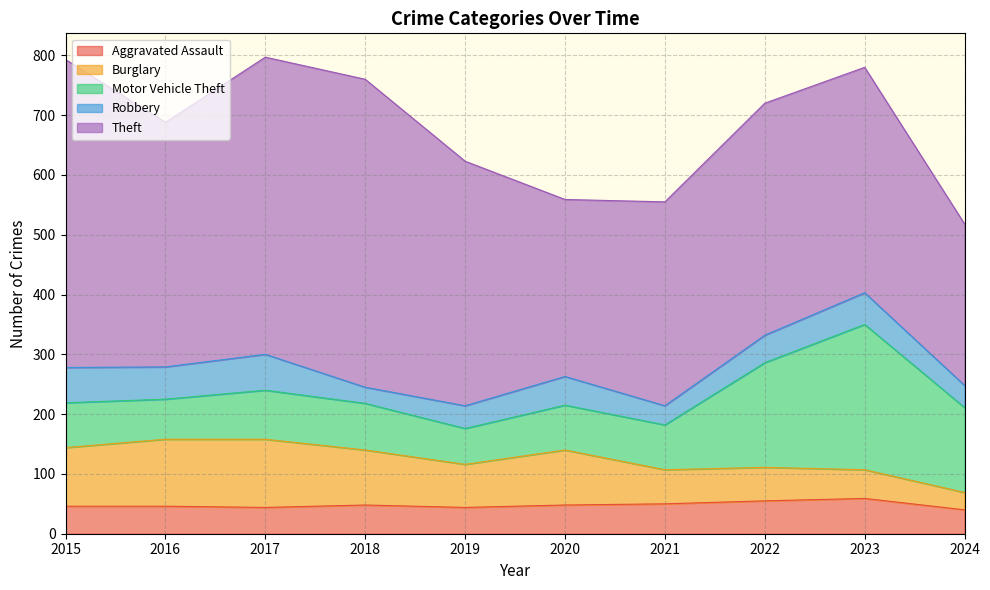

Does the chart display data point markers on the line(s)?

No